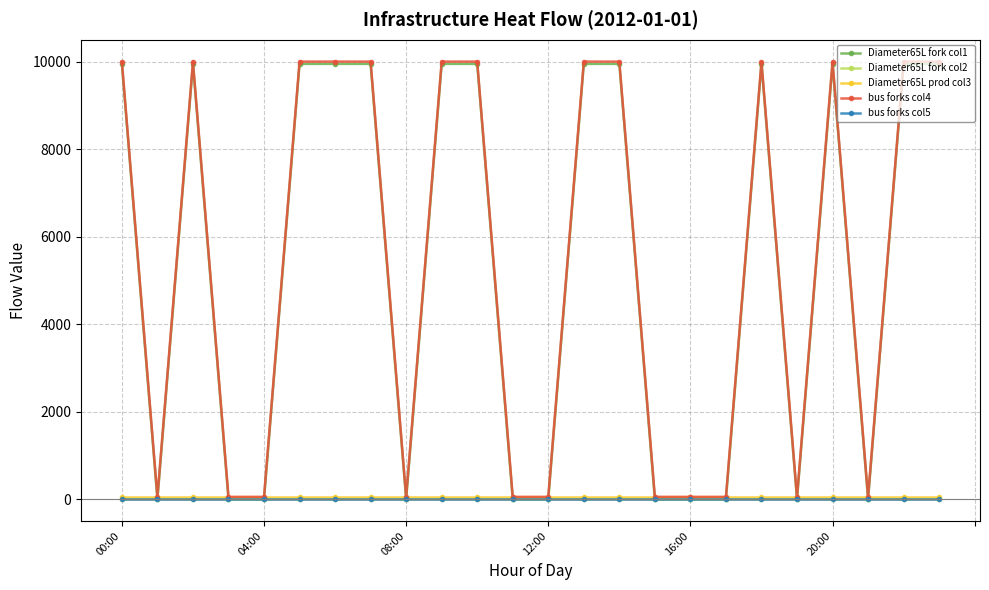

What is the difference between the maximum and second lowest values in the Diameter65L fork col1 series?

9946.3